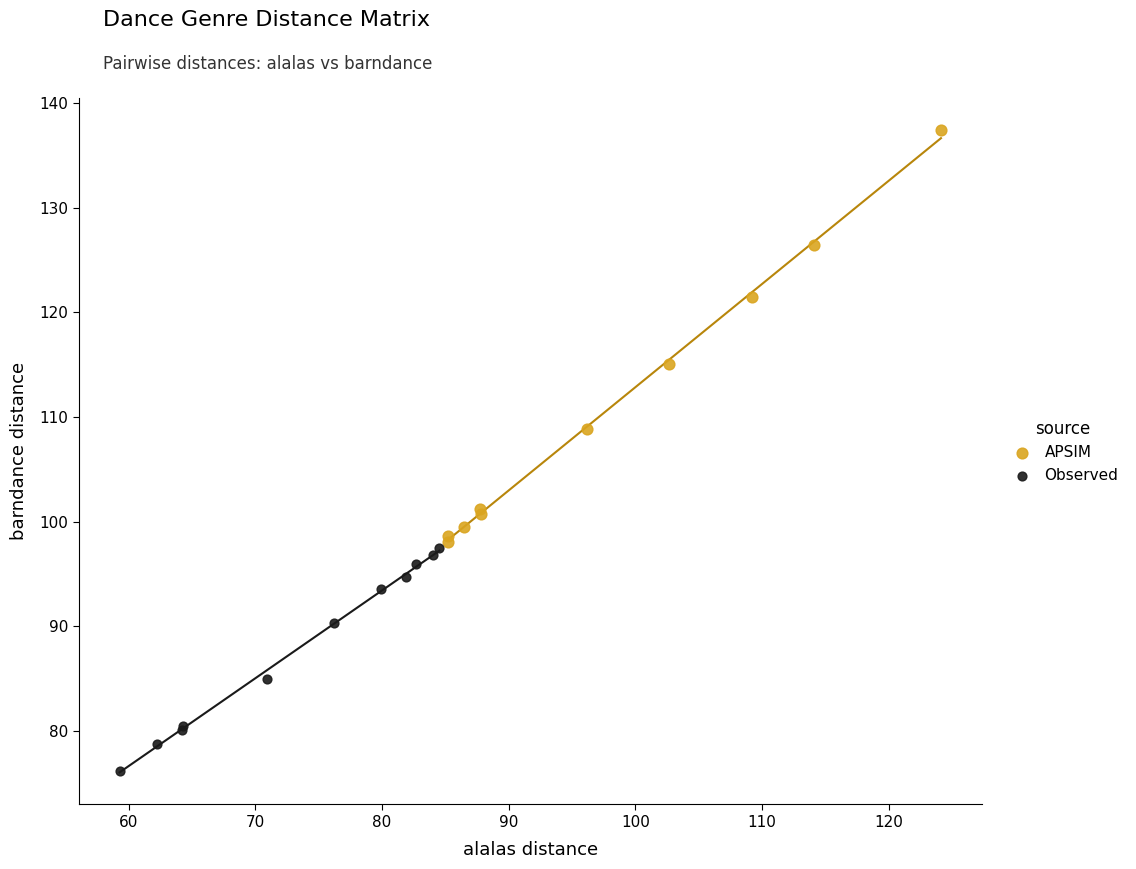

Which series contains the highest Y value?

APSIM